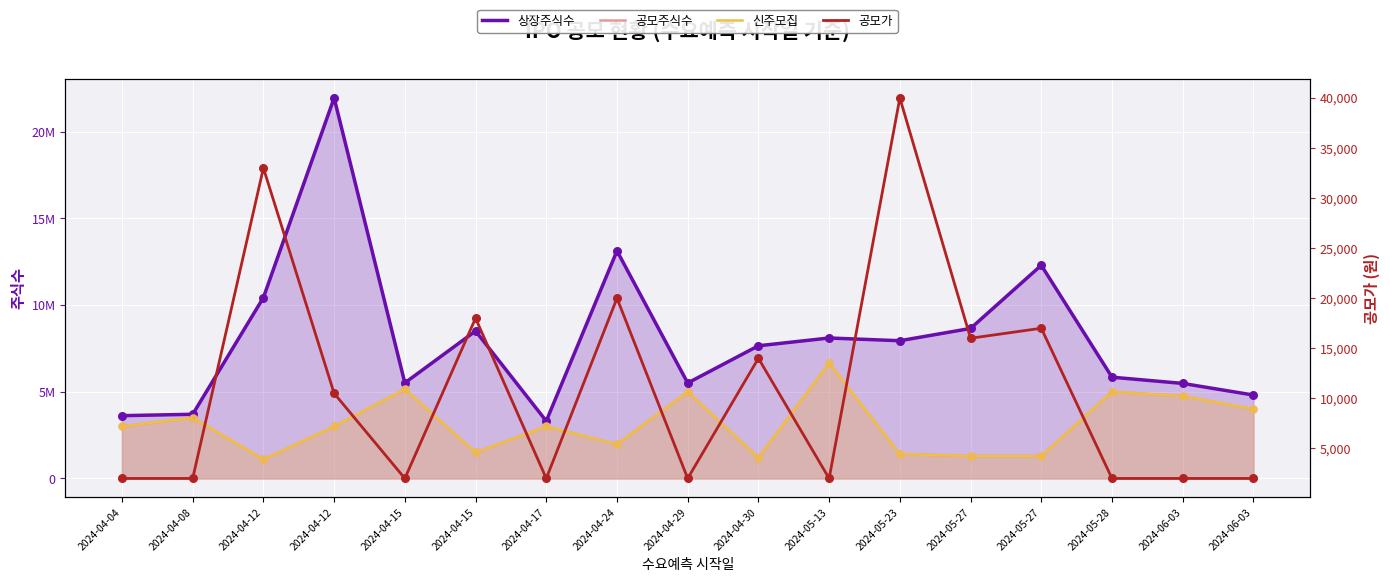

What is the total value across all series at 2024-04-12?

12662232